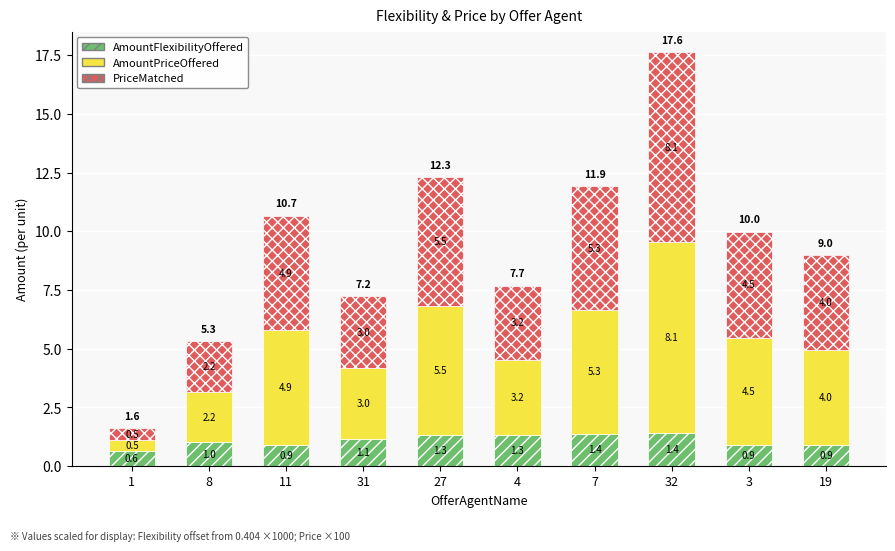

How many bars are there in total?

10